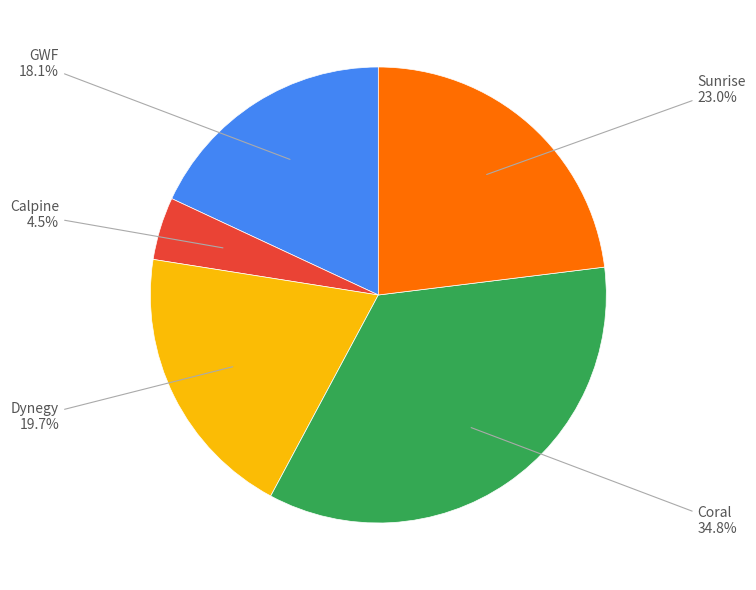

What portion of the pie excludes Coral?

65.2%